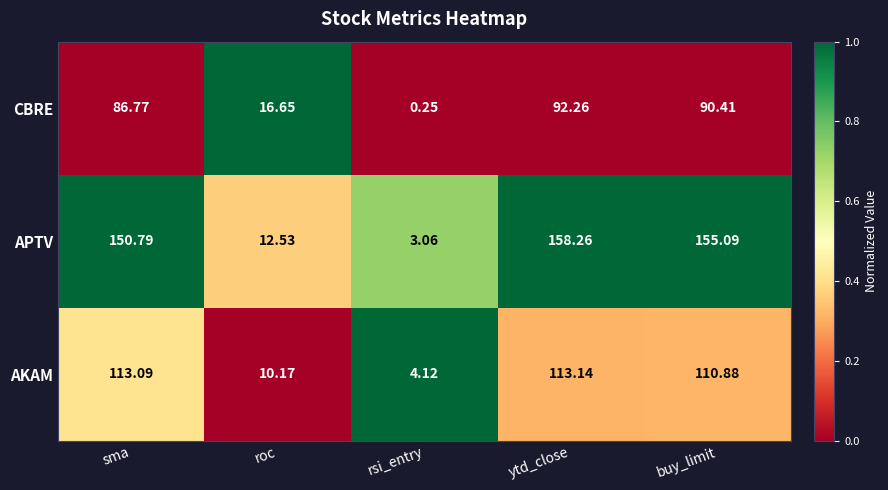

How many data points does each series have?

5